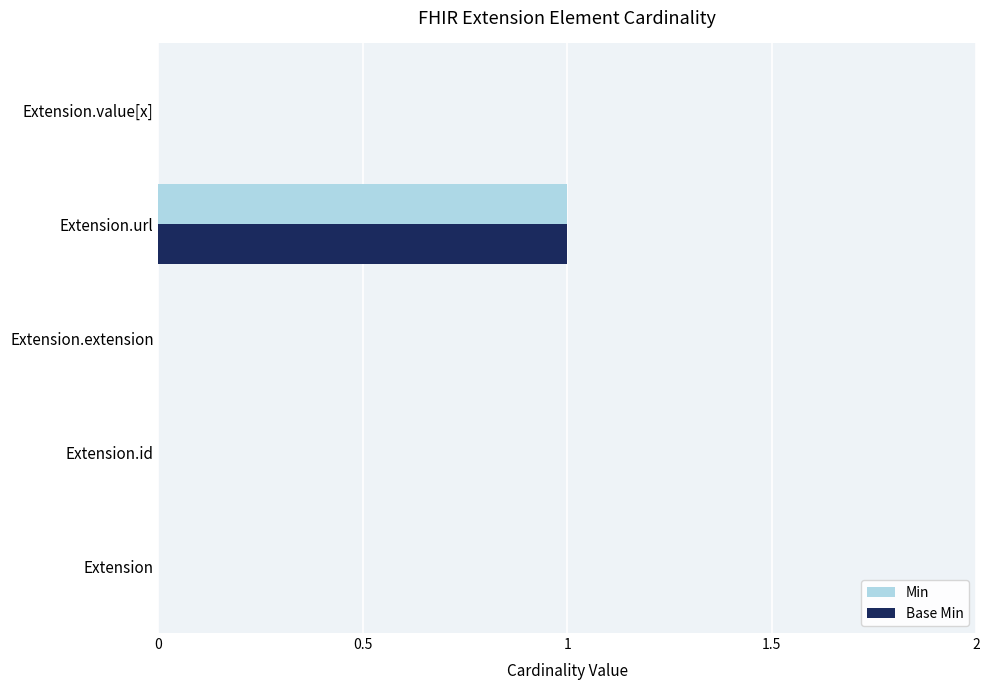

The value of Base Min at Extension.id is 0. True or false?

True